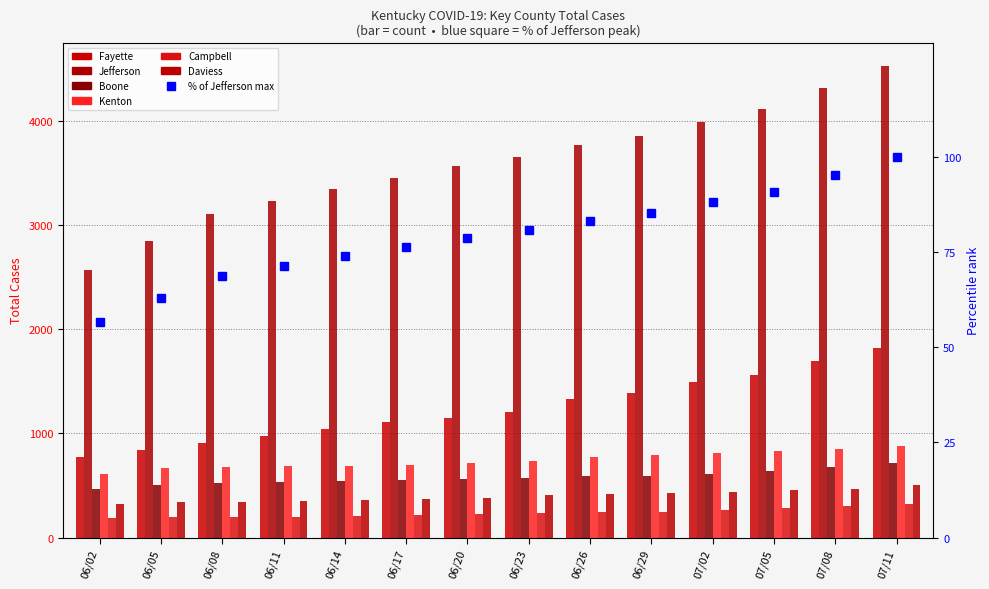

At which label does Fayette first exceed 1200?

06/26